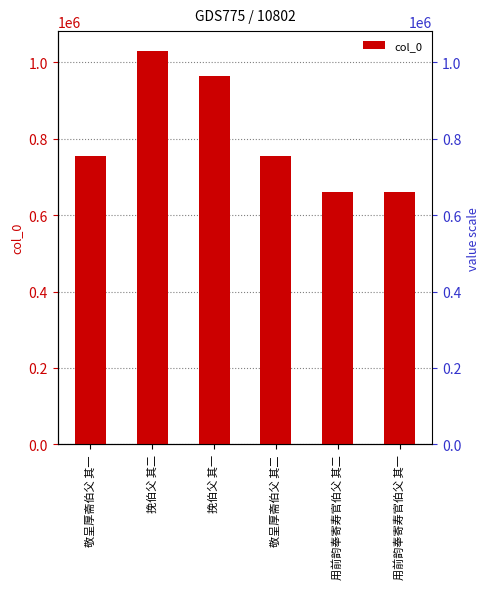

Does the chart contain stacked bars?

No